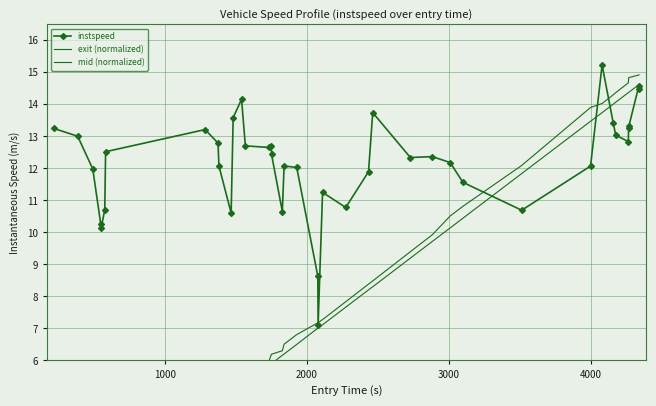

Reading left to right, what are all the values shown in this chart?

instspeed: 13.2	13.0	12.0	10.3	10.1	10.7	12.5	13.2	12.8	12.1	10.6	13.6	14.2	12.7	12.7	12.7	12.4	10.7	12.1	12.0	8.6	7.1	11.3	10.8	11.9	13.7	12.3	12.4	12.2	11.6	10.7	12.1	15.2	13.4	13.0	12.8	13.3	13.3	14.6	14.5
exit (normalized): 0.8	1.3	1.7	1.9	1.9	2.2	2.2	4.4	4.7	4.8	5.1	5.3	5.3	5.4	6.0	6.2	6.2	6.3	6.5	6.8	7.2	7.2	7.3	7.8	8.4	8.5	9.4	9.9	10.5	10.8	12.1	13.9	14.0	14.3	14.4	14.7	14.8	14.8	14.9	14.9
mid (normalized): 0.7	1.3	1.7	1.9	1.9	1.9	2.0	4.3	4.6	4.7	4.9	5.0	5.2	5.3	5.8	5.9	5.9	6.2	6.2	6.5	7.0	7.0	7.1	7.7	8.2	8.3	9.2	9.7	10.1	10.4	11.8	13.5	13.7	14.0	14.1	14.4	14.4	14.4	14.6	14.6